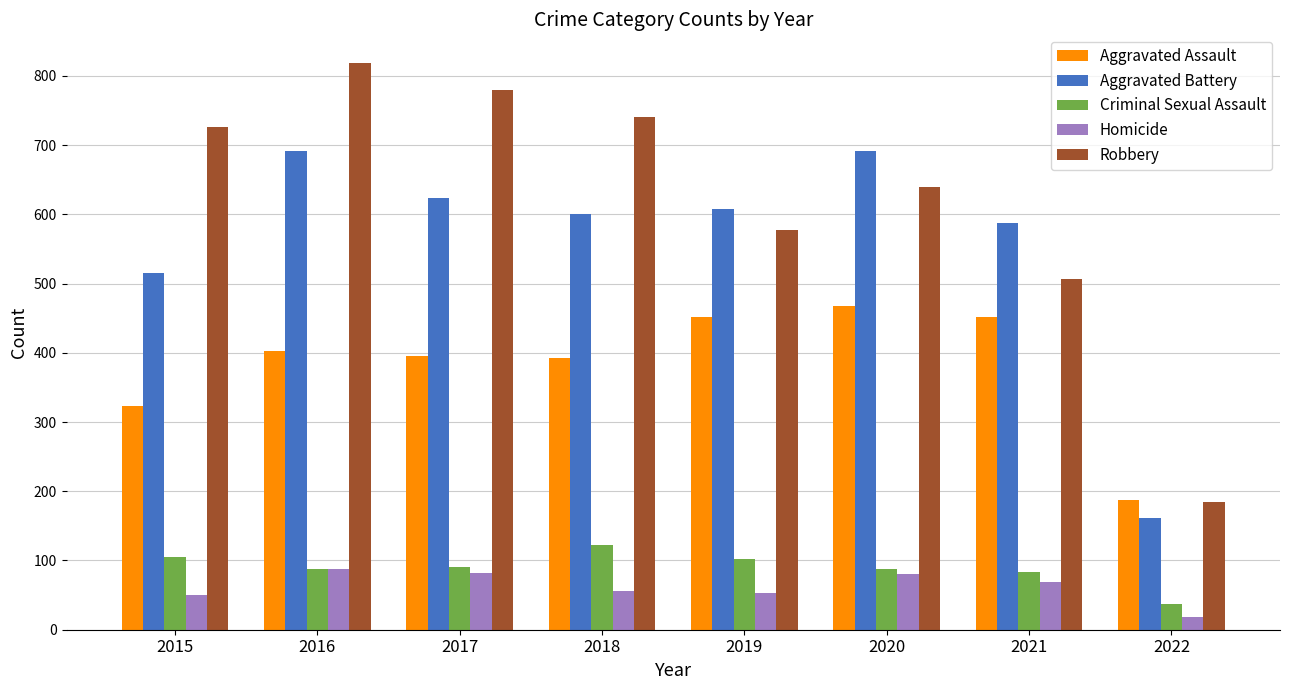

How many distinct data groups are displayed?

5